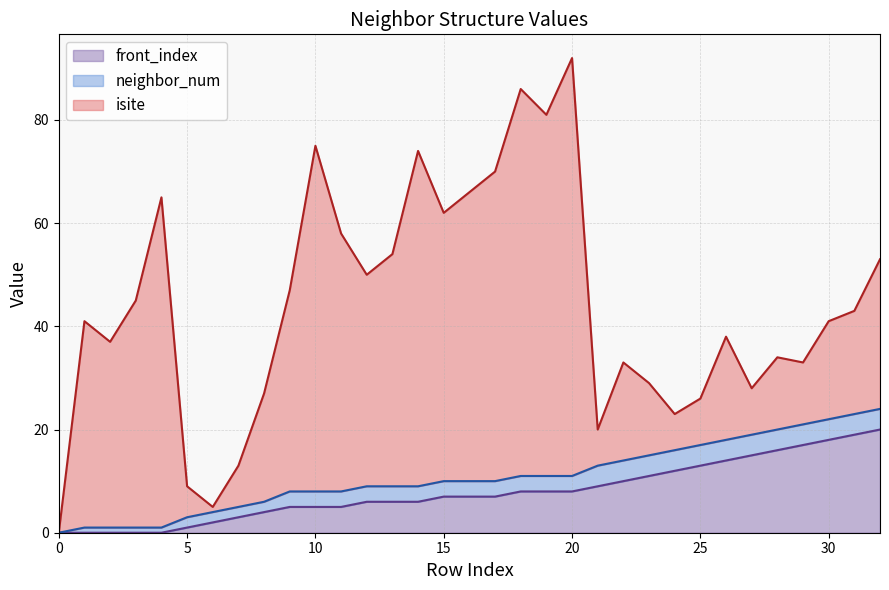

At which category is the sum across all series the highest?

20